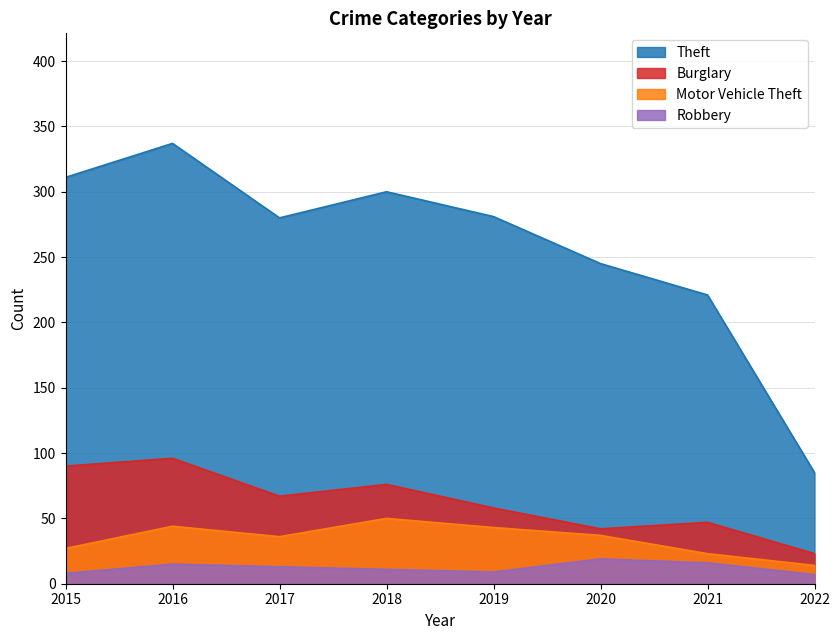

At 2018, list the series in order from smallest to largest.

Robbery, Motor Vehicle Theft, Burglary, Theft